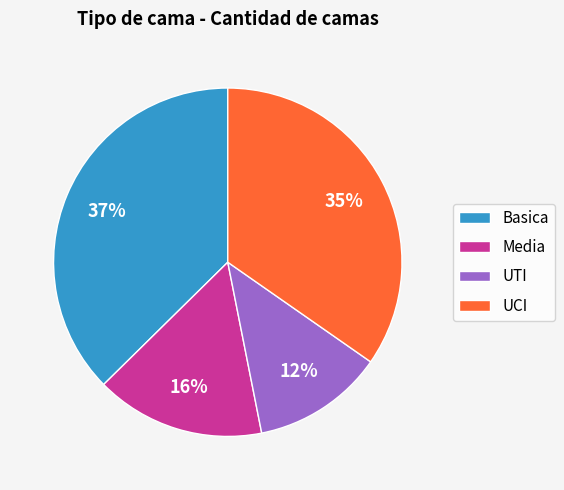

To the nearest percent, what is the average slice percentage?

25%